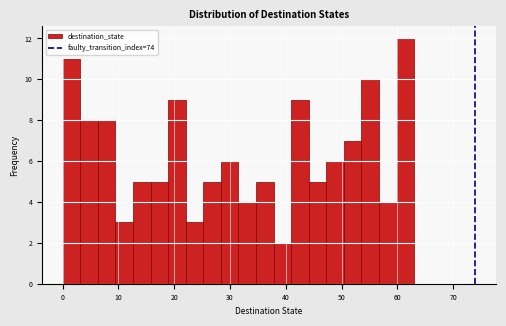

Read against the x-axis, roughly where is the centre of the tallest bar?

61